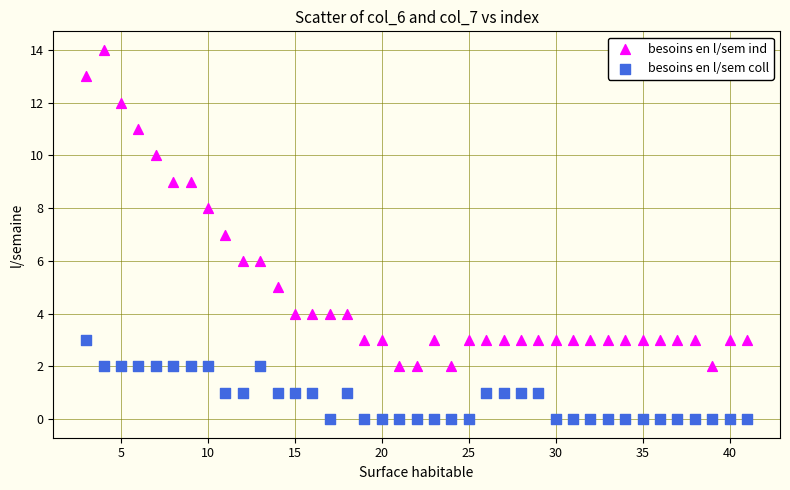

Across all data points, what is the range of X values (max minus min)?

38